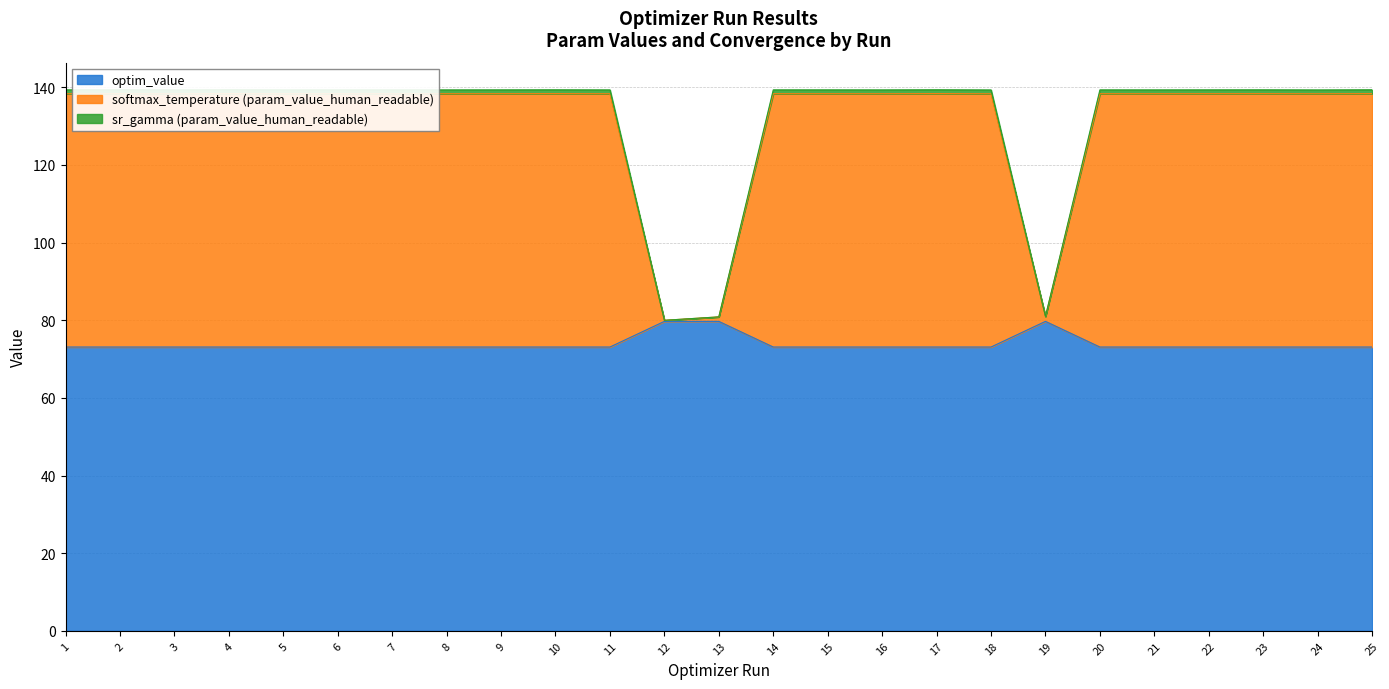

The value of optim_value at 1 is 30.5. True or false?

False